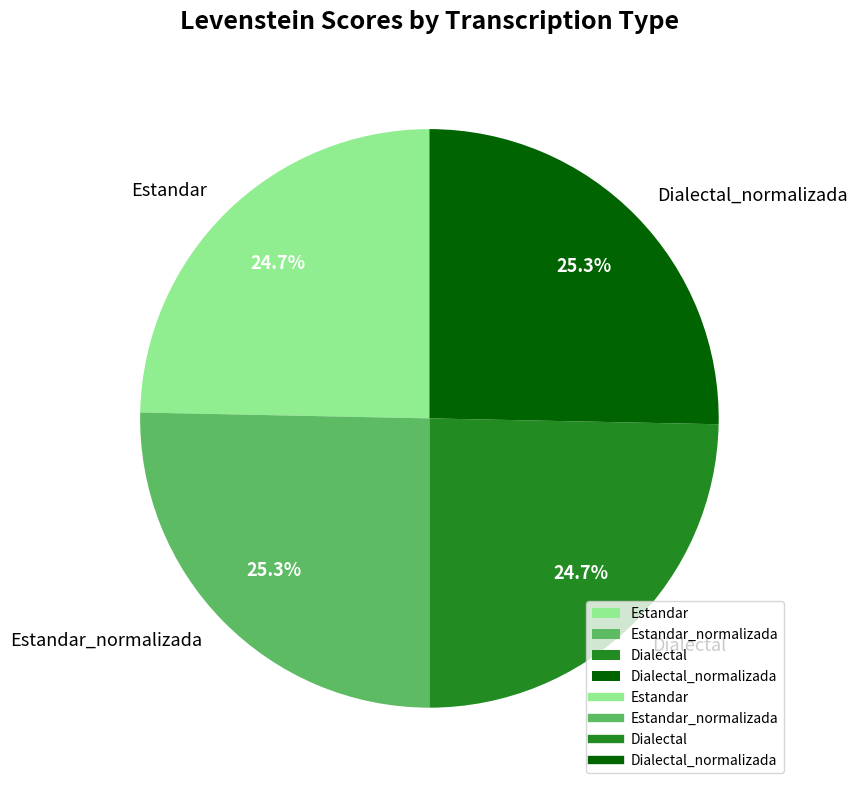

Which has a higher value, Estandar_normalizada or Dialectal?

Estandar_normalizada